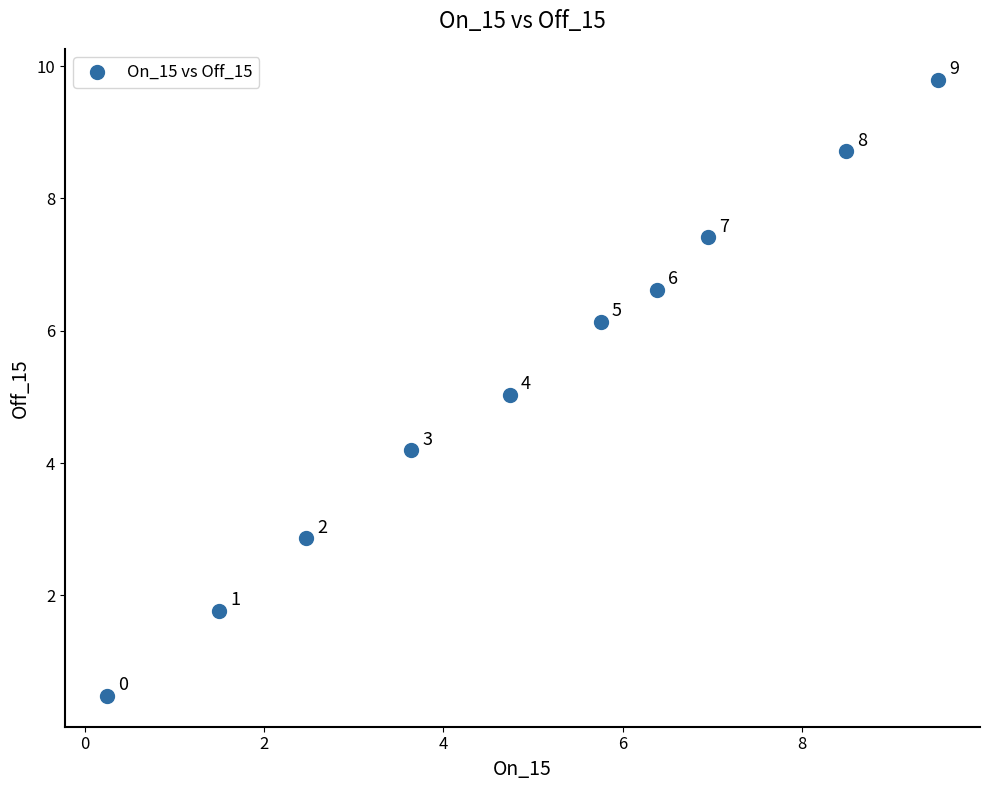

What Y value in the scatter plot is closest to 5?

5.0